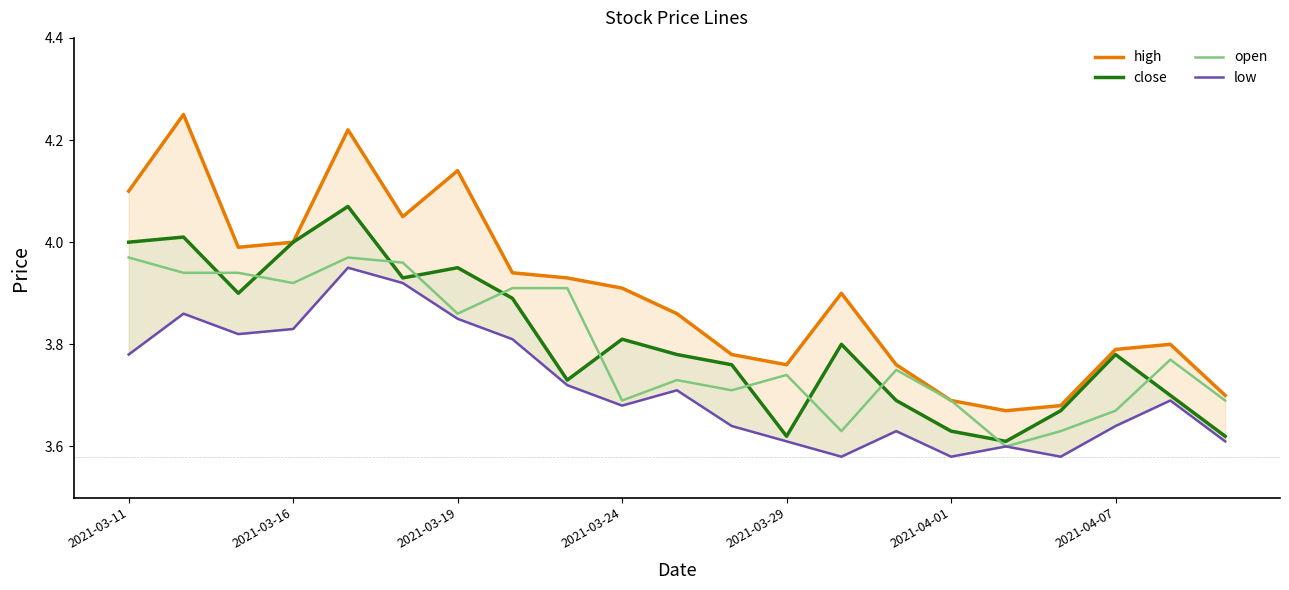

In open, how many points are higher than both neighbors (excluding endpoints)?

5